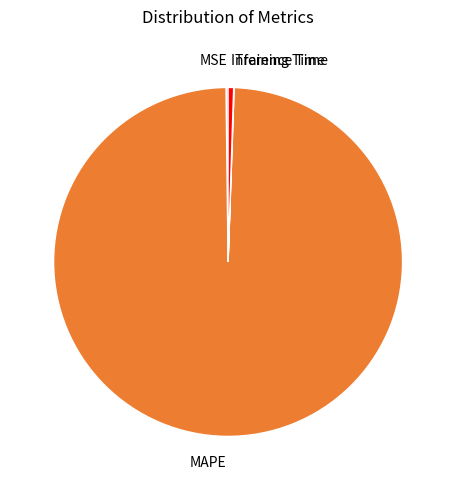

Which category has the biggest portion of the pie?

MAPE